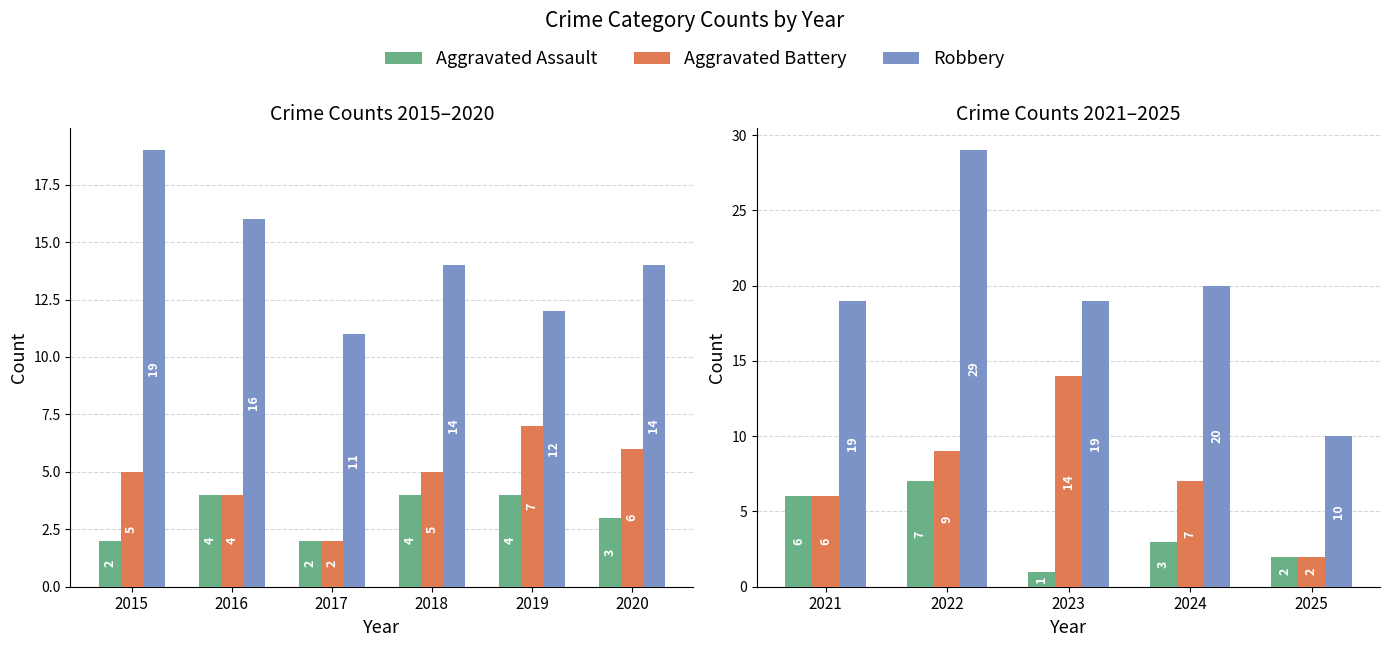

What is the difference between the maximum and minimum values in the Robbery series?

19